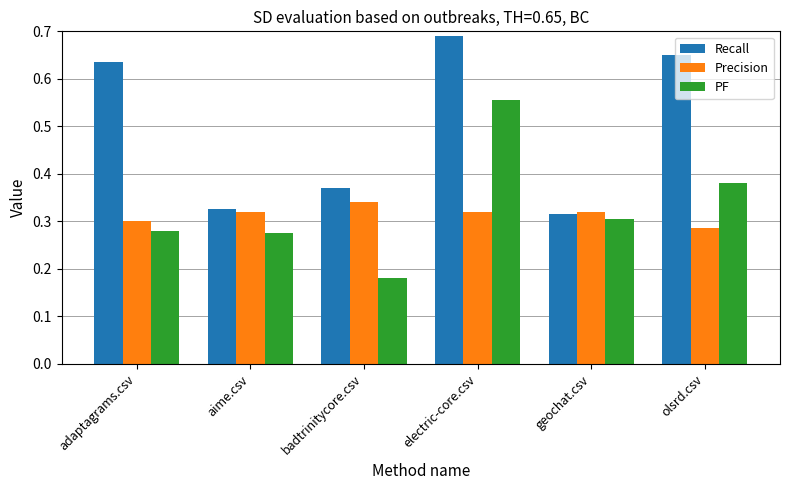

Are the bars horizontal?

No